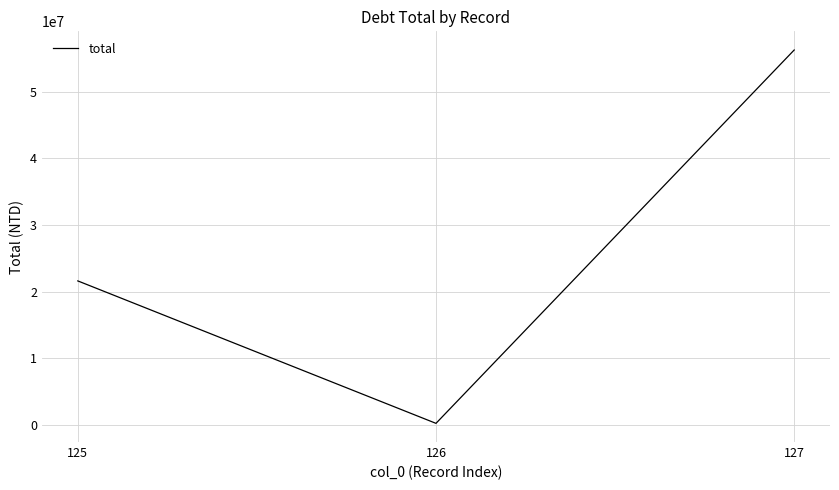

What is the greatest value displayed?

56300000